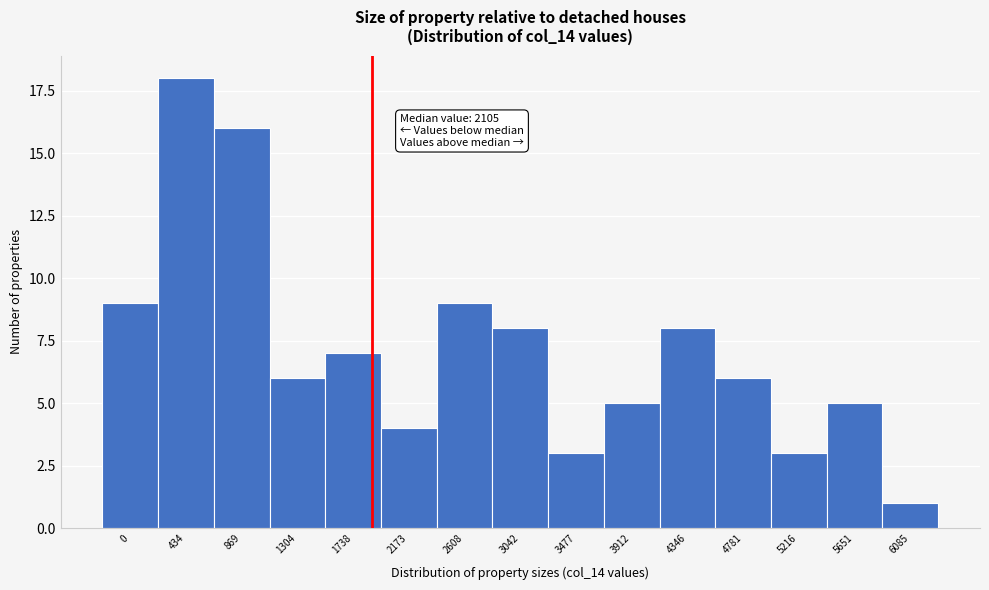

Reading left to right, list all the values displayed in this chart.

0=9	434=18	869=16	1304=6	1738=7	2173=4	2608=9	3042=8	3477=3	3912=5	4346=8	4781=6	5216=3	5651=5	6085=1